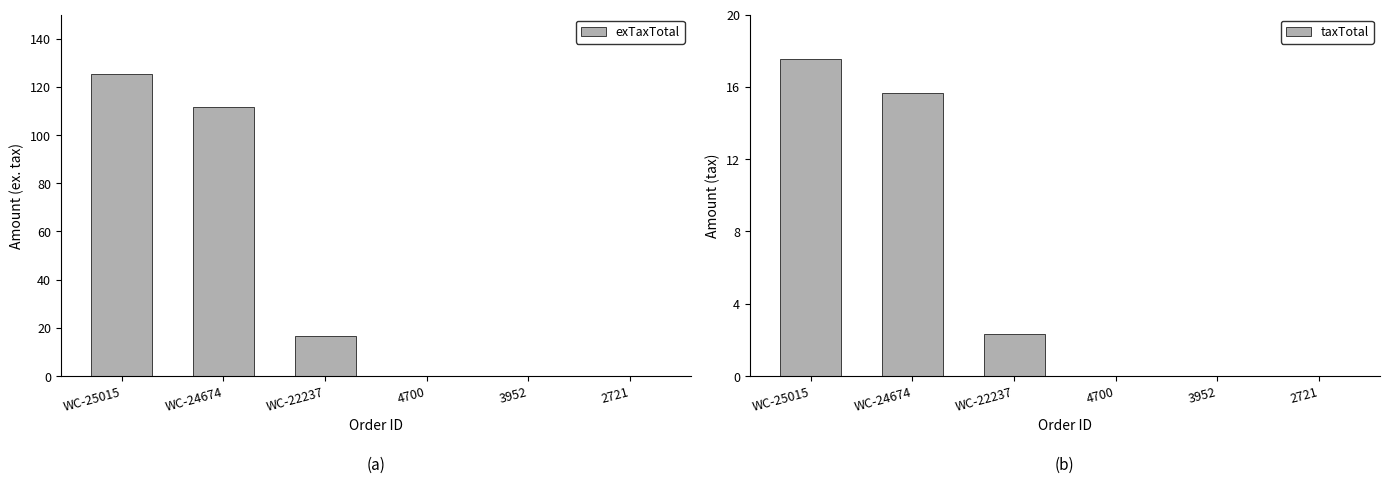

Is it true that exTaxTotal equals 111.8 at WC-24674?

True